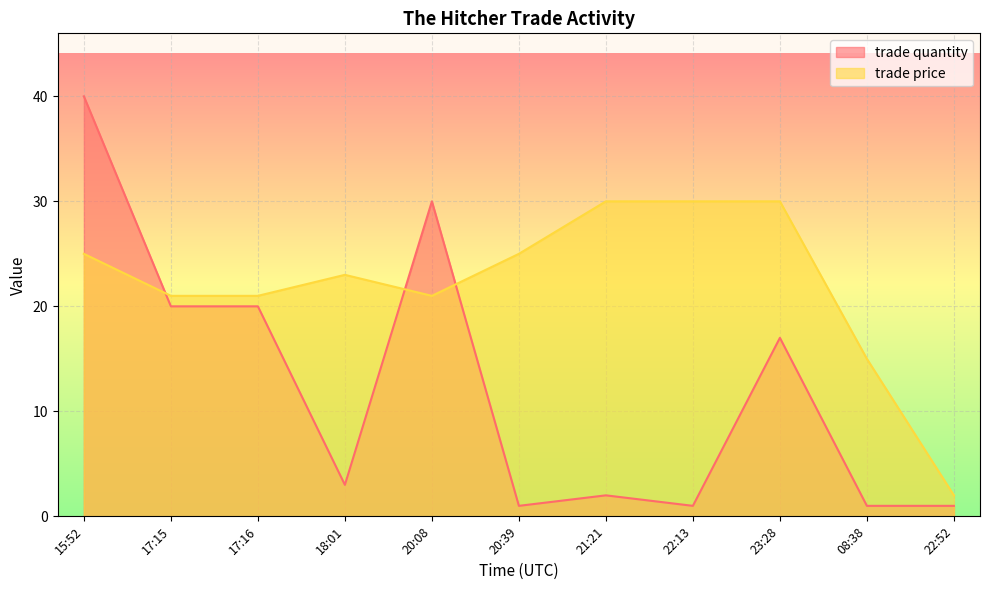

What is the highest value of the trade quantity series?

40